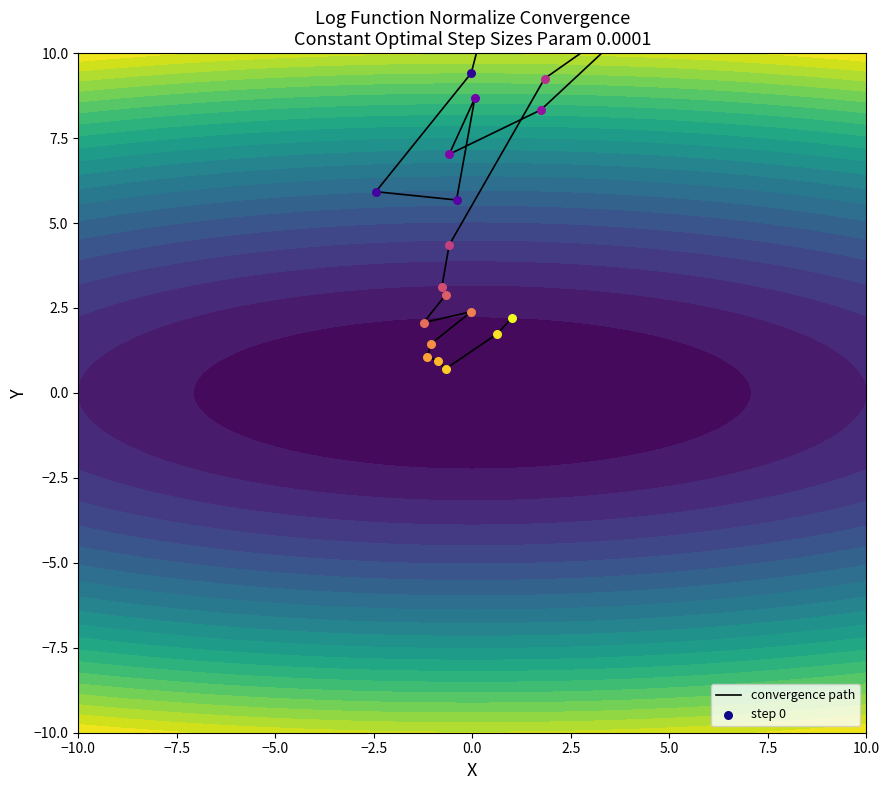

What is the difference between the maximum and minimum values?

11.0